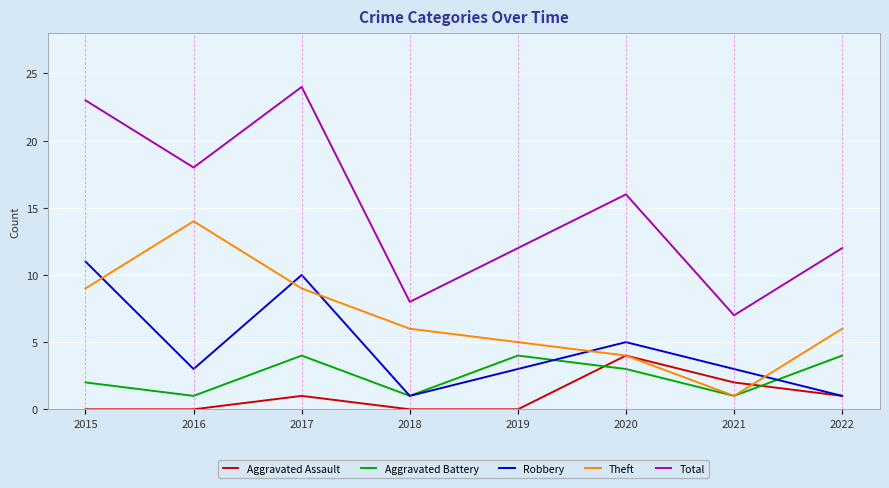

True or false: Aggravated Assault and Total cross at least once.

False